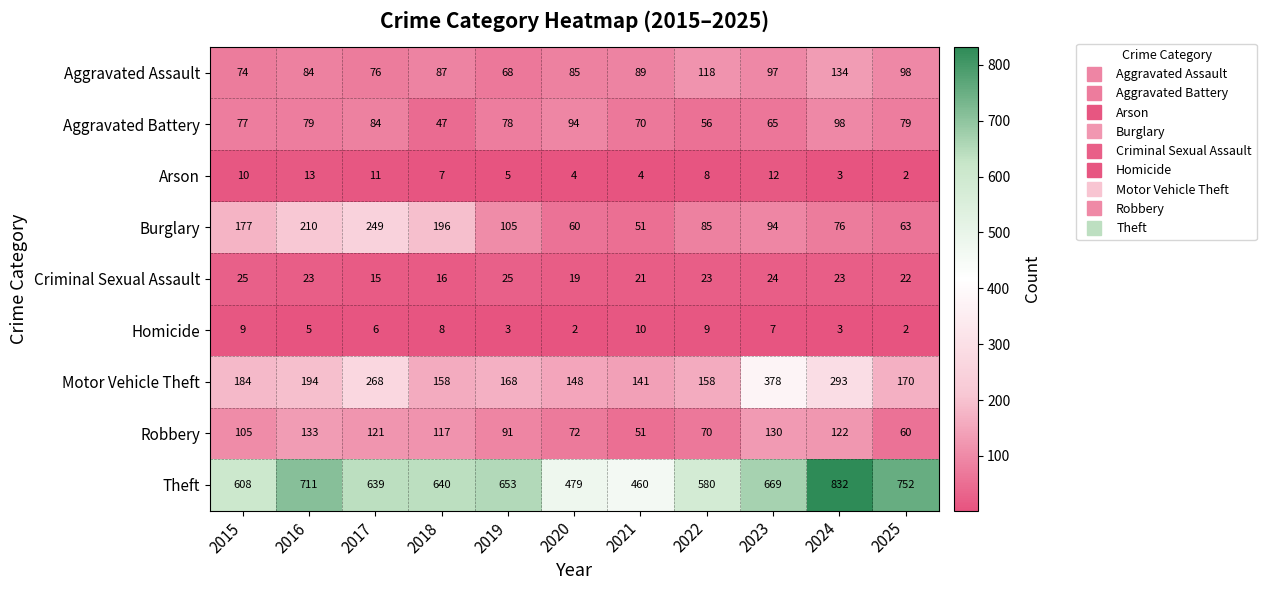

What is the maximum value for Aggravated Battery?

98